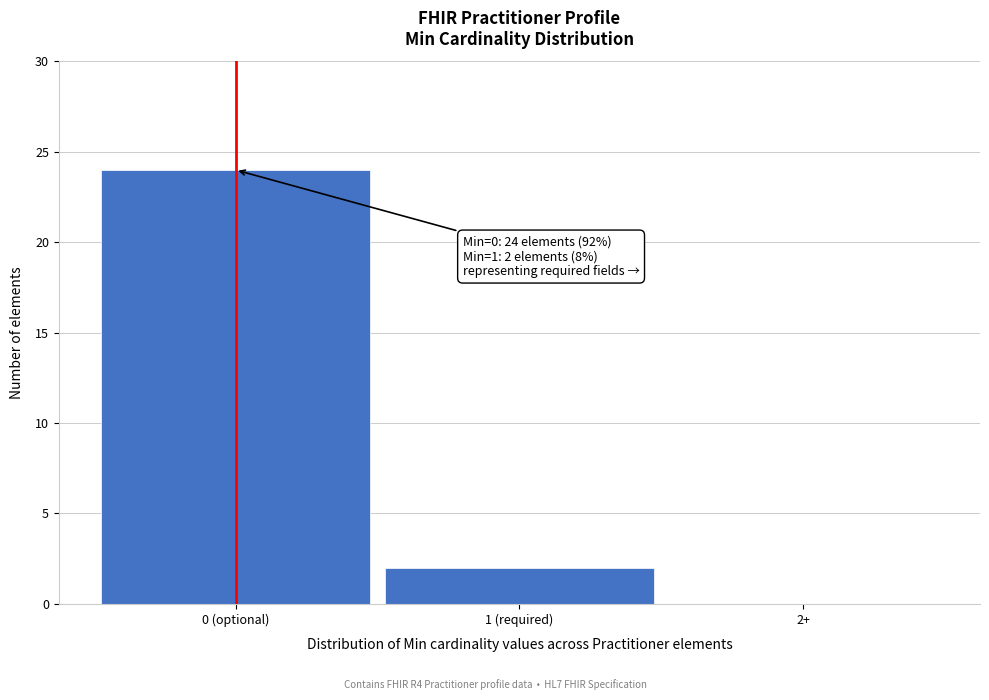

Reading left to right, transcribe all the data shown in this chart.

0 (optional)=24	1 (required)=2	2+=0